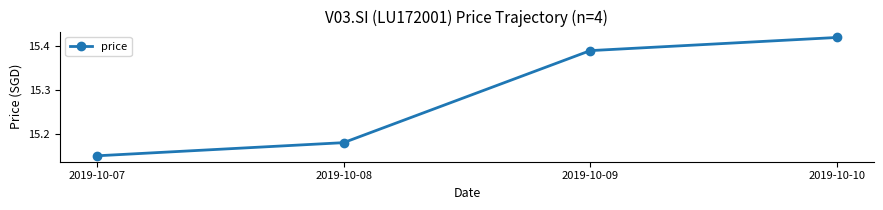

What is the sum of all values?

61.1